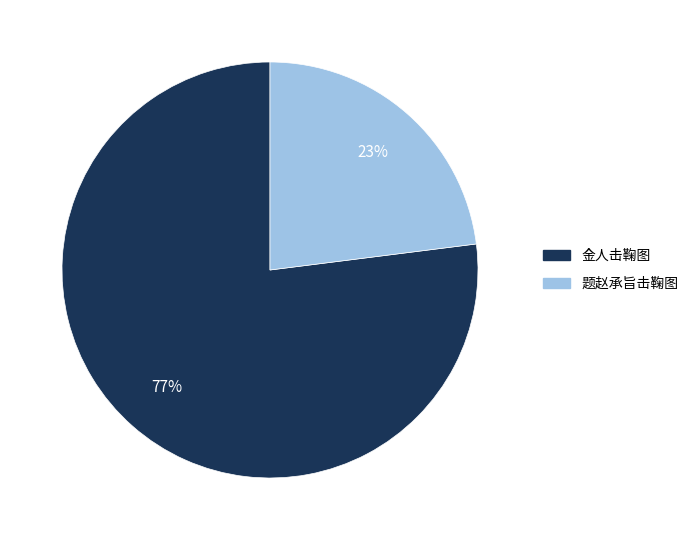

To the nearest percent, what is the difference between the largest and smallest slice percentages?

54%